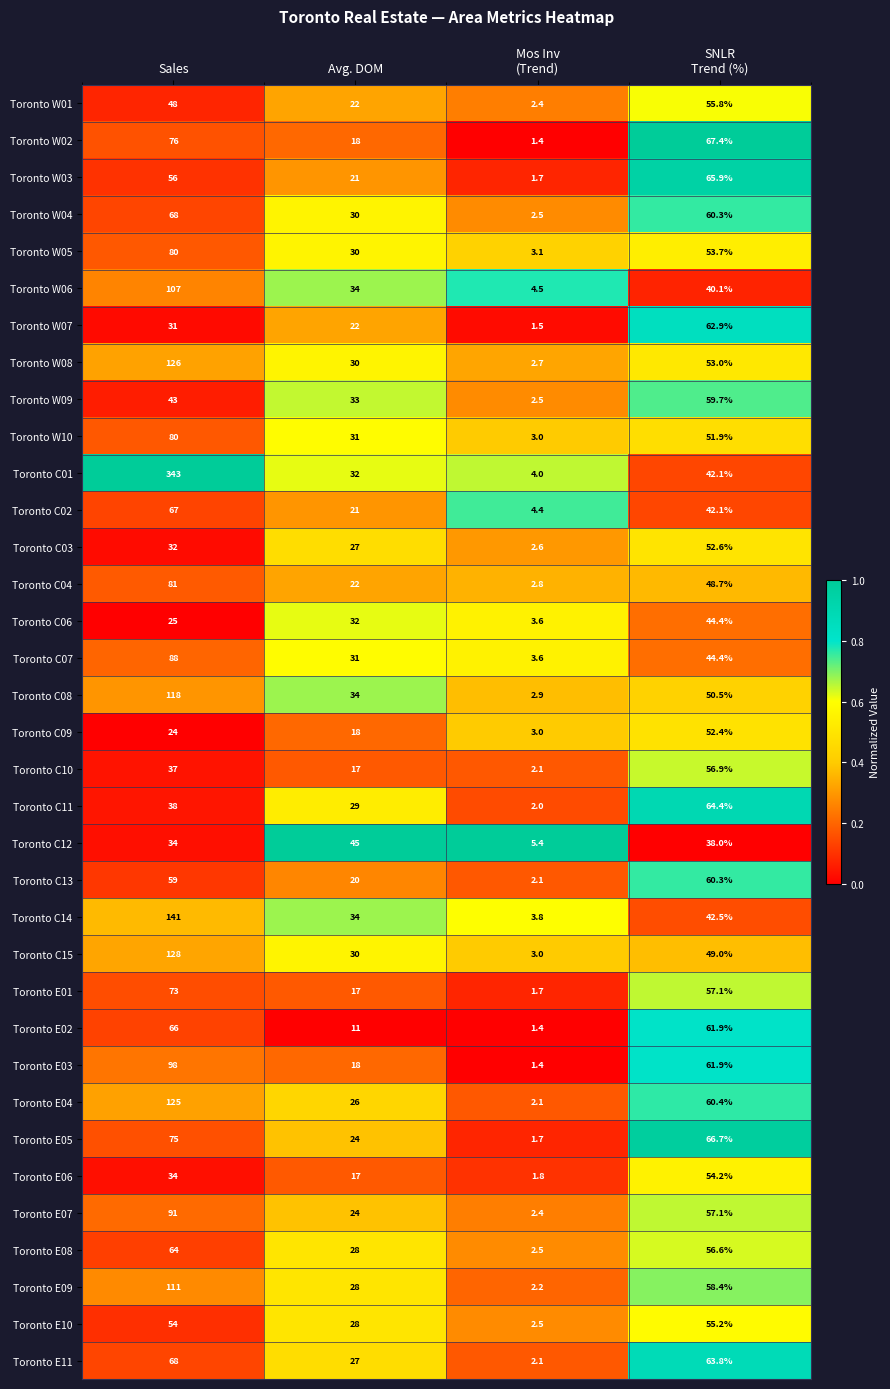

What is the difference between the highest and lowest values at Mos Inv
(Trend)?

4.0